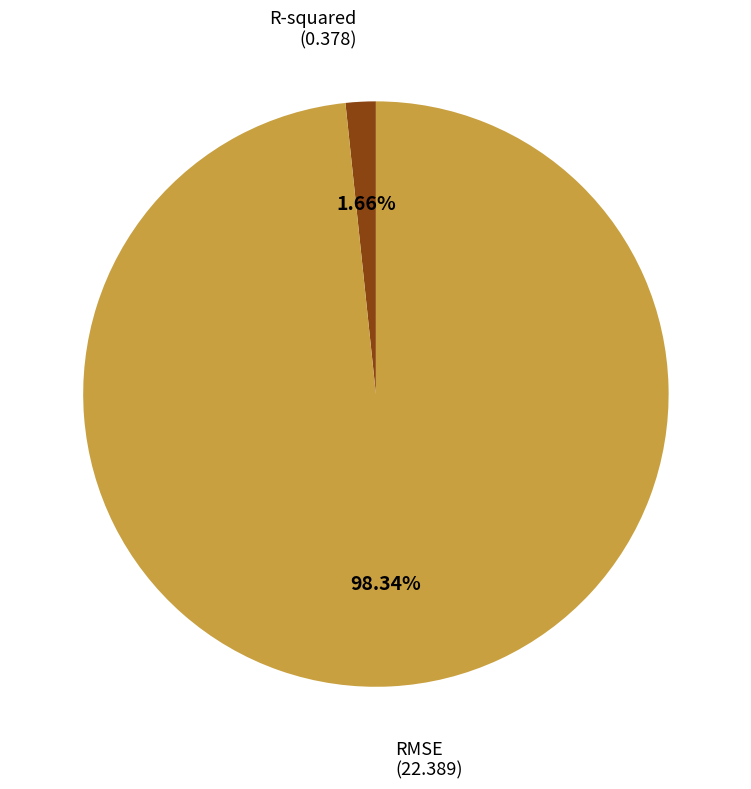

Which has a higher value, R-squared or RMSE?

RMSE